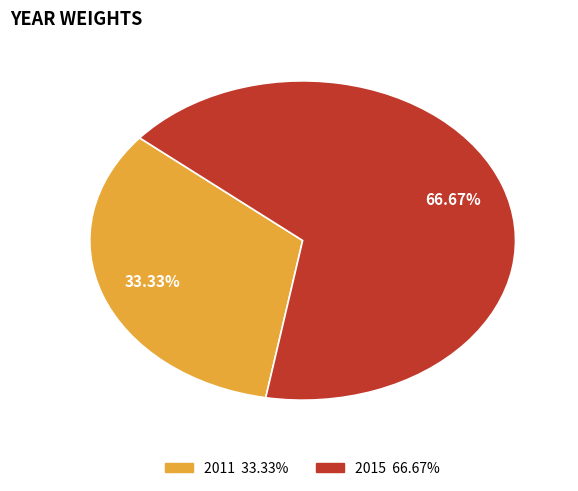

What is the total percentage of 2015 and 2011?

100.0%